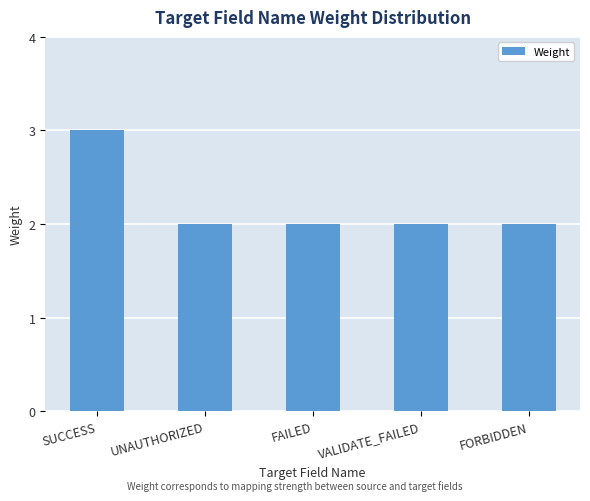

What position from the right is FAILED?

3